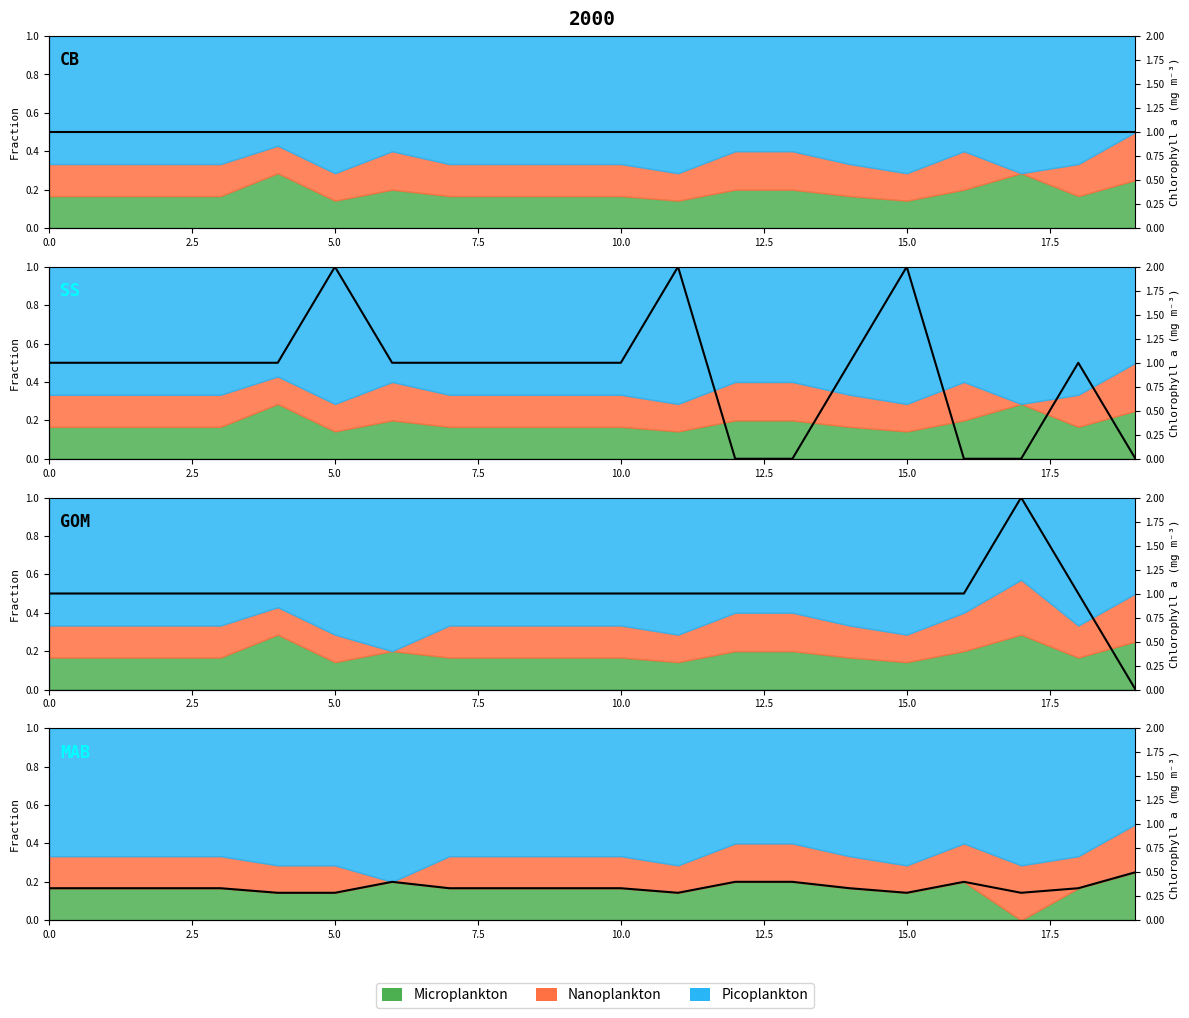

At how many categories does at least one series exceed 1?

4